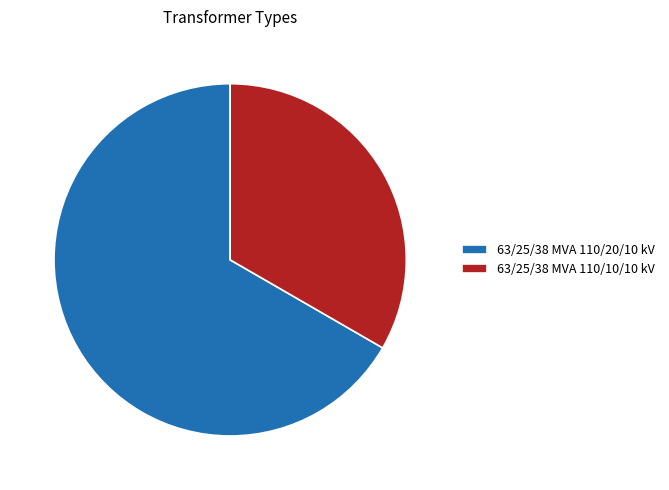

Which slice is the largest?

63/25/38 MVA 110/20/10 kV